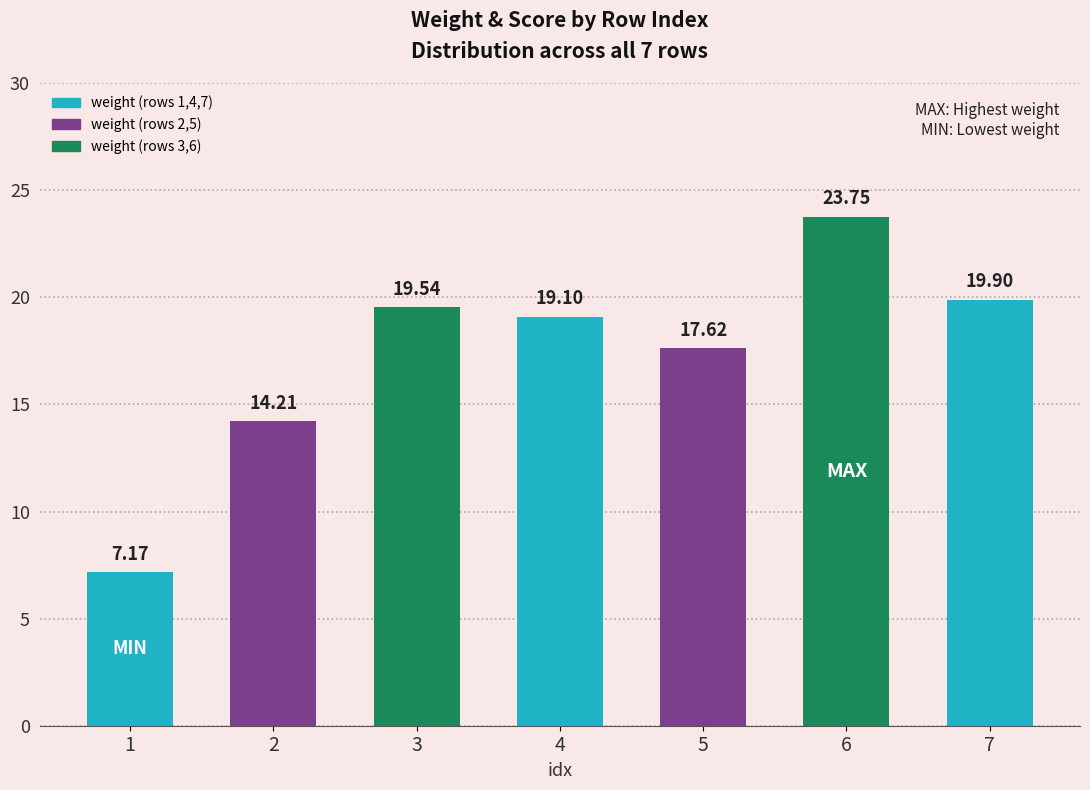

Which series has the largest total across all categories?

weight